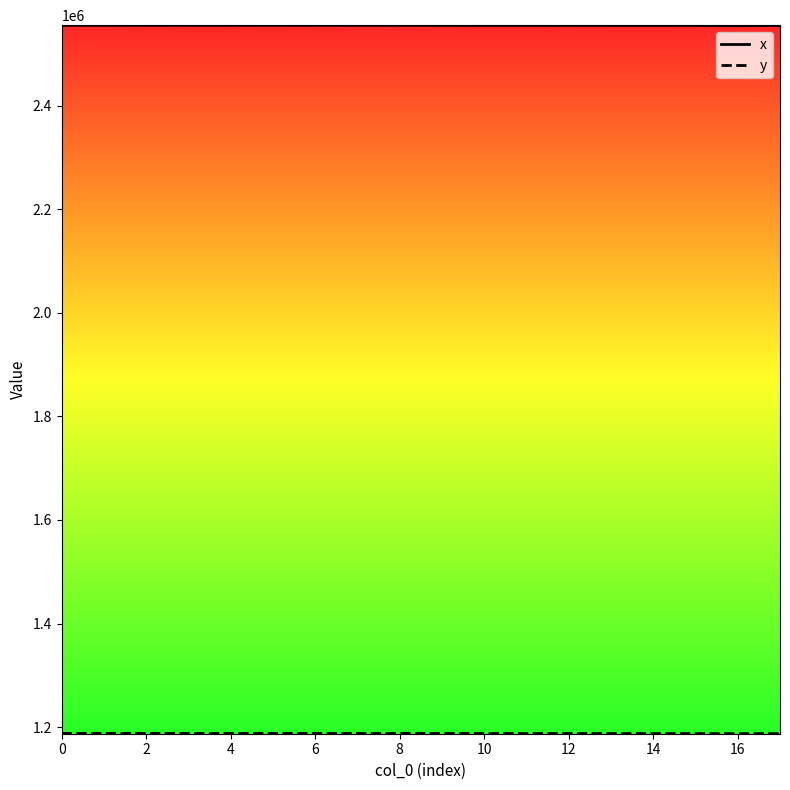

Which series has the largest total across all categories?

x